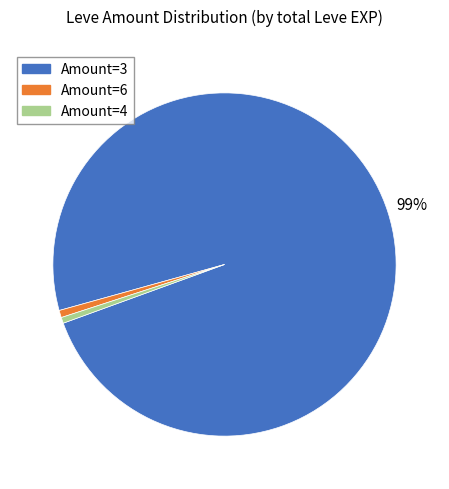

To the nearest percent, what is the average slice percentage?

33%